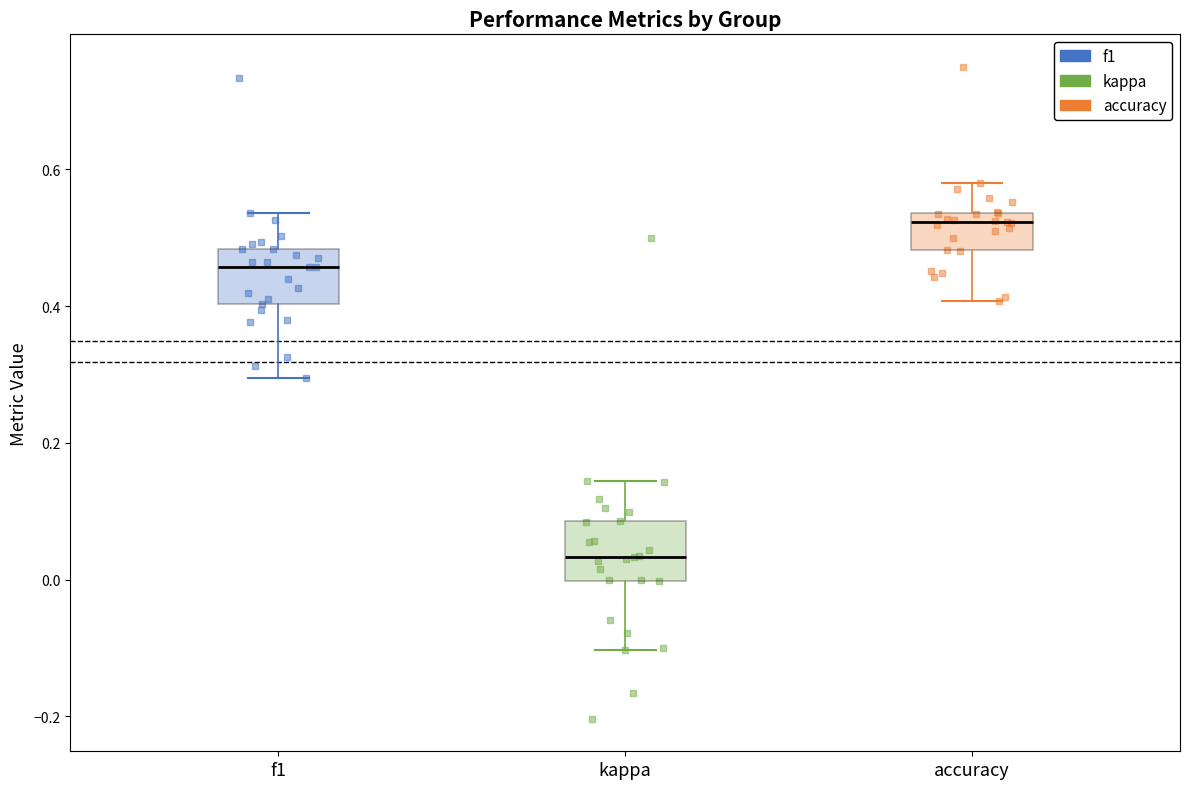

Which box's median line is the highest?

accuracy